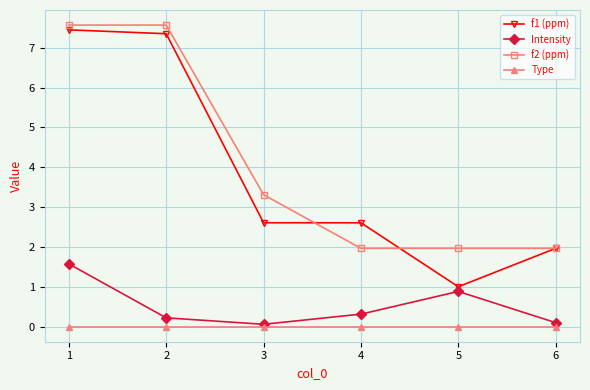

At which label does f1 (ppm) reach its minimum?

5